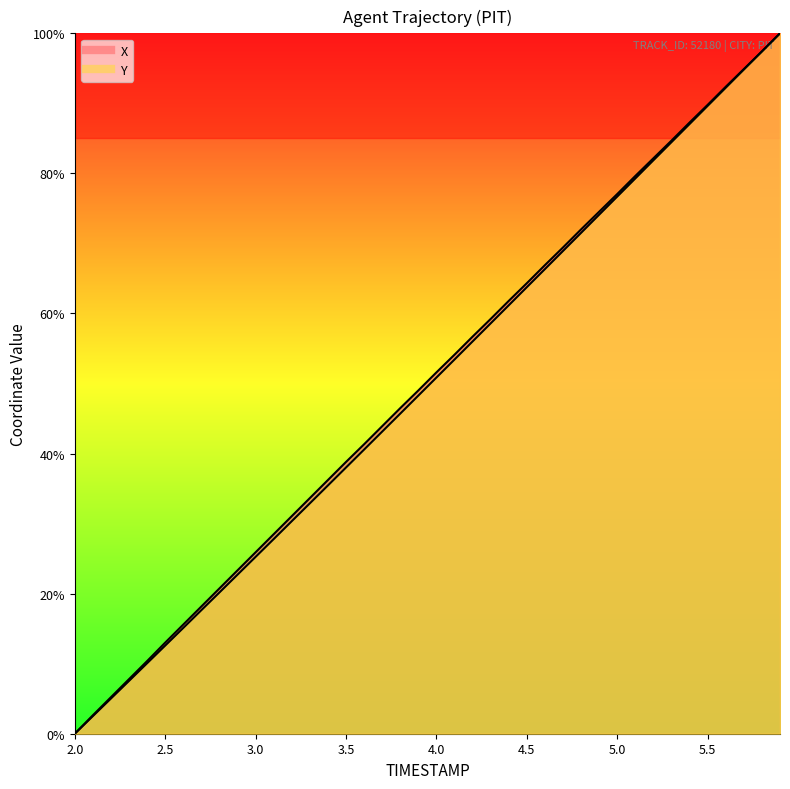

True or false: Y has a value of 7.5 at 2.3.

True